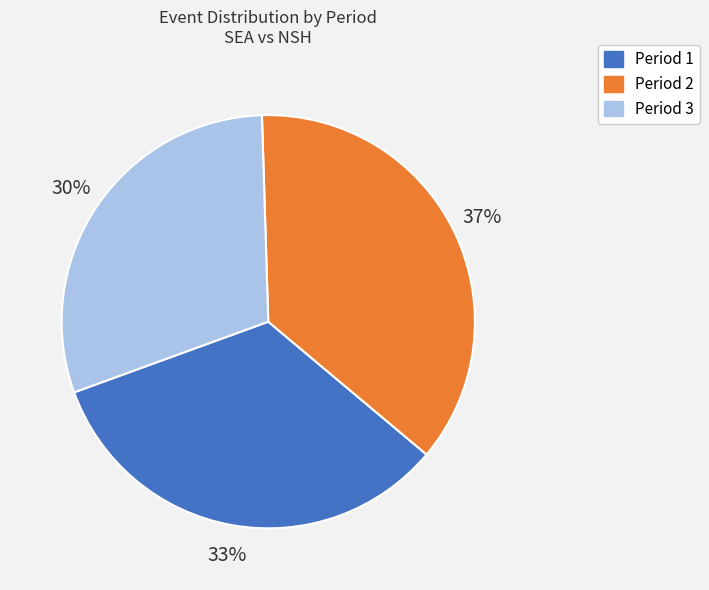

To the nearest percent, what portion does Period 3 represent?

30%